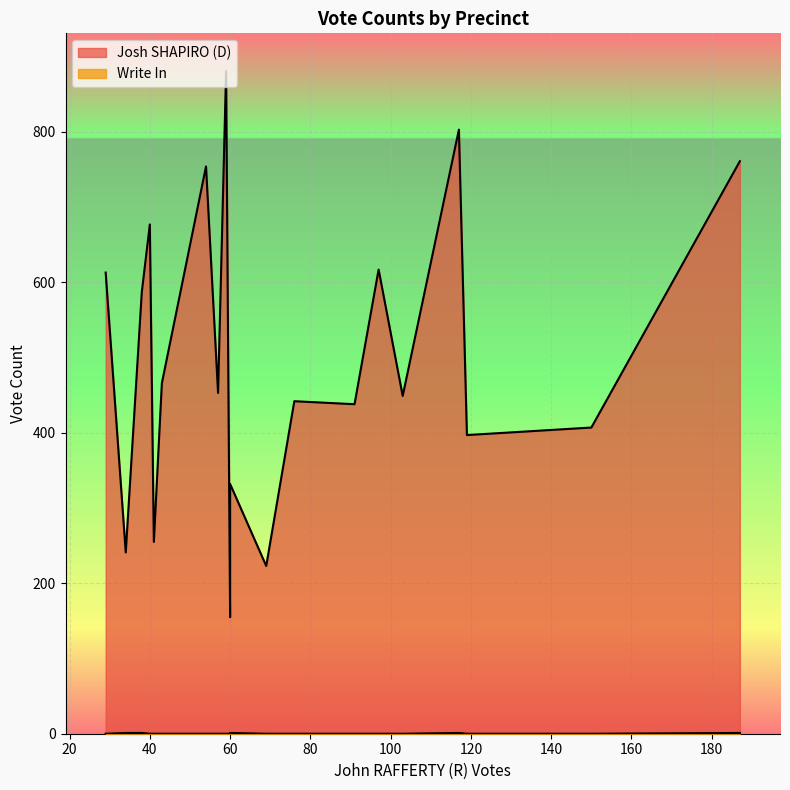

Rank the series at 97 from highest to lowest value.

Josh SHAPIRO (D), Write In